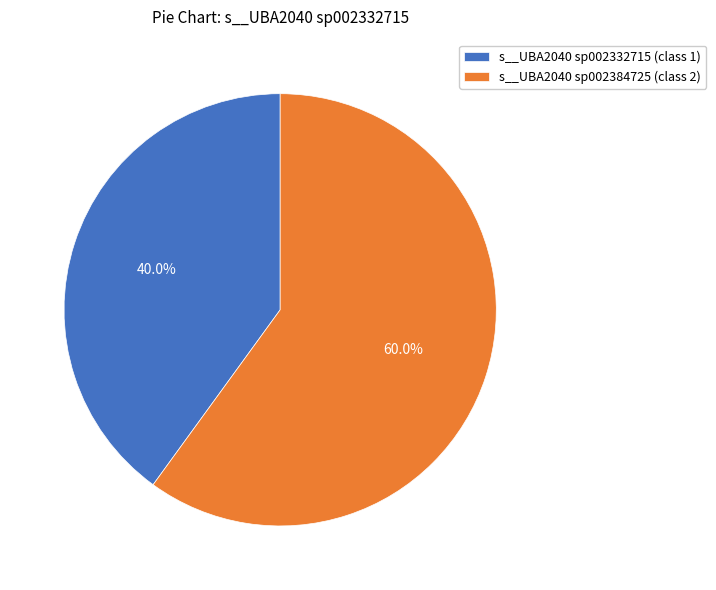

Which category has the smallest portion of the pie?

s__UBA2040 sp002332715 (class 1)